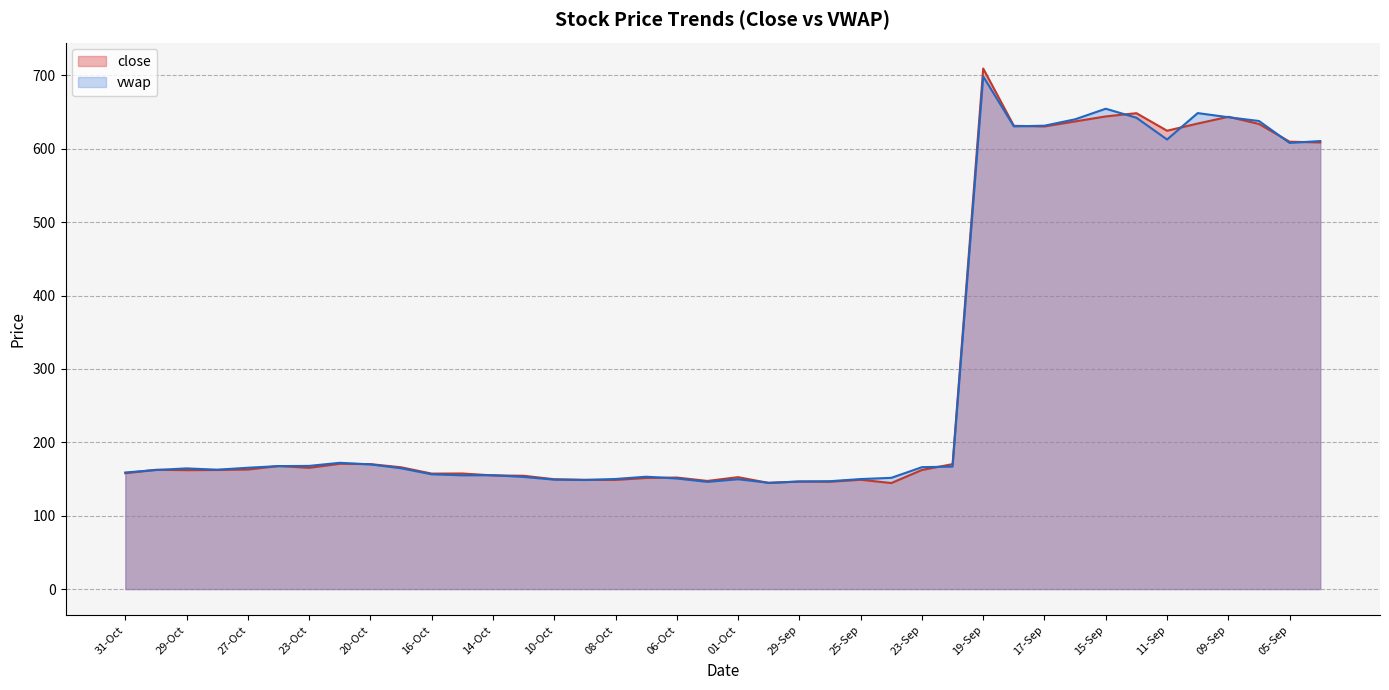

Between 23-Oct and 24-Sep, which series saw the biggest shift?

close